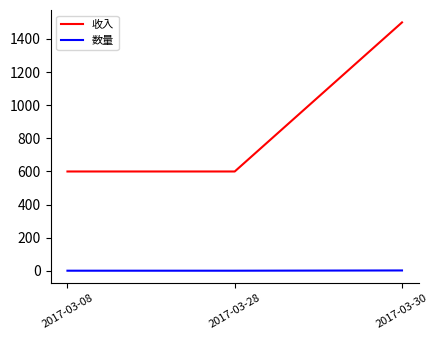

Rank the series by their maximum value, from lowest to highest.

数量, 收入